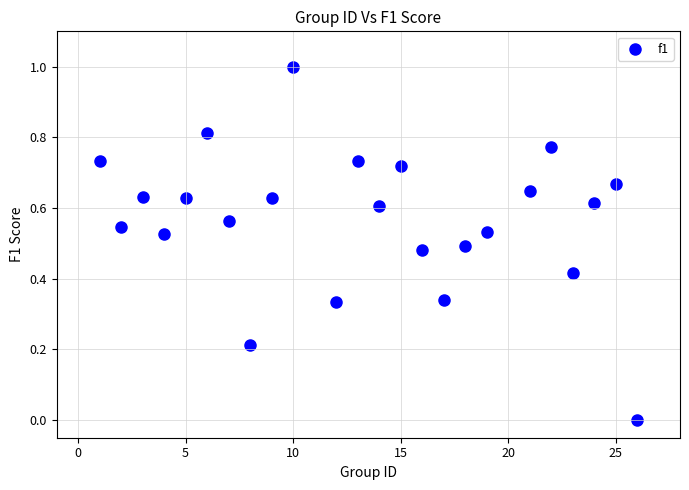

What is the range of X values (max minus min)?

25.0